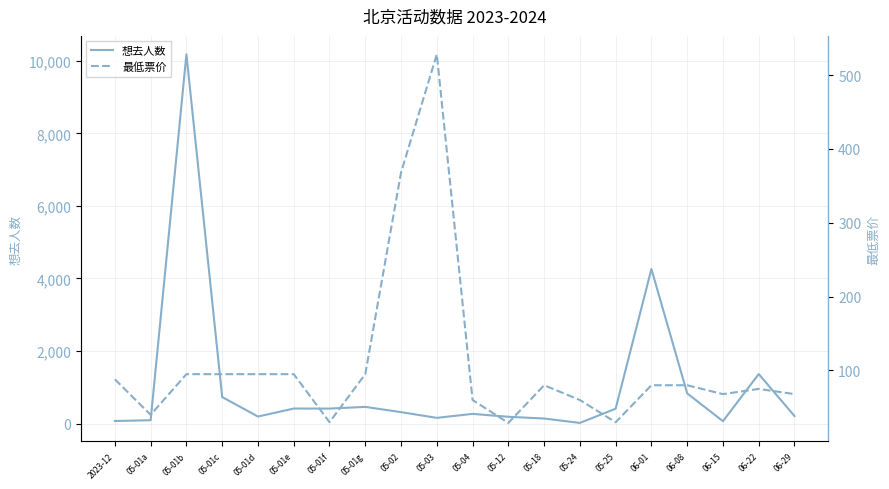

What is the spread (max minus min) of values at 05-25?

383.1